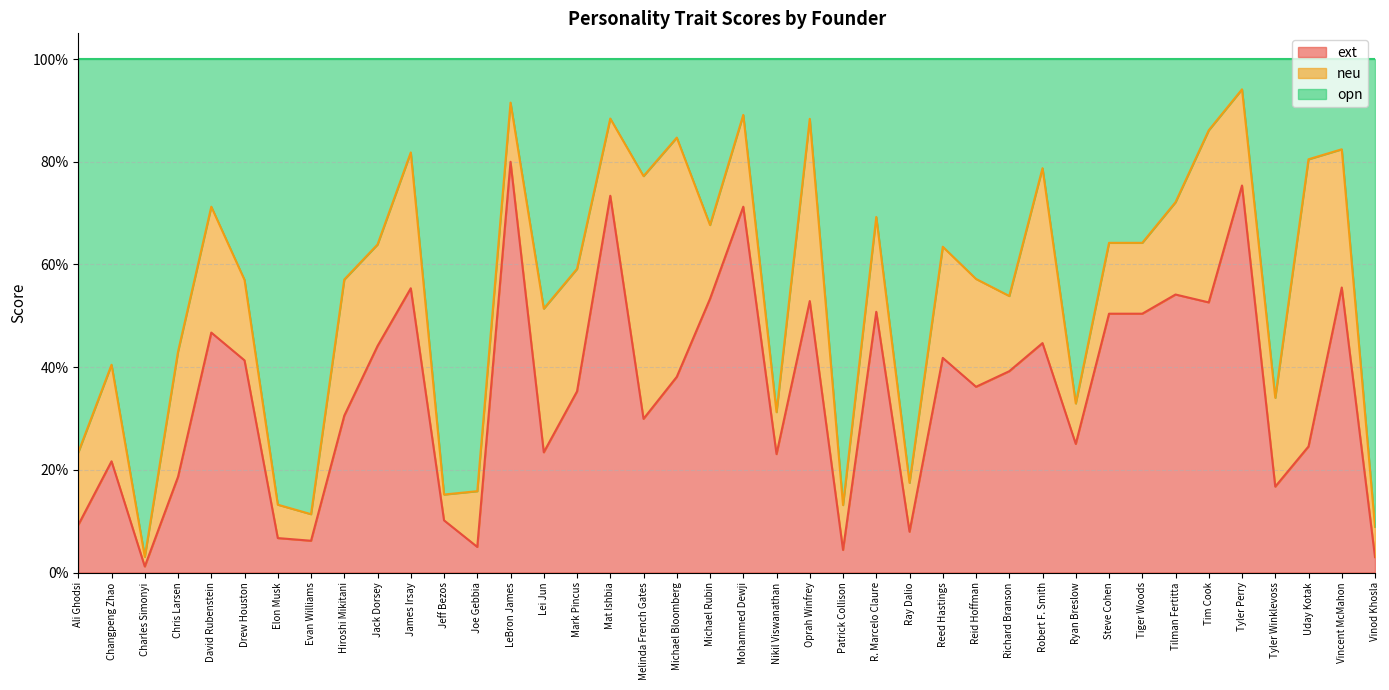

Is it true that ext equals 0.4 at Richard Branson?

True